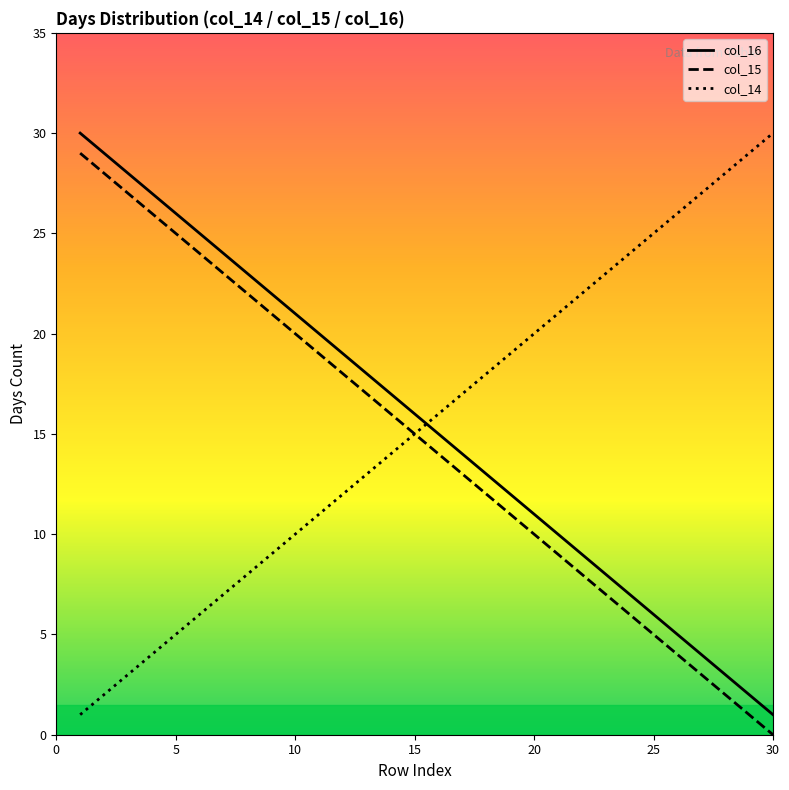

At how many categories does at least one series exceed 19?

22